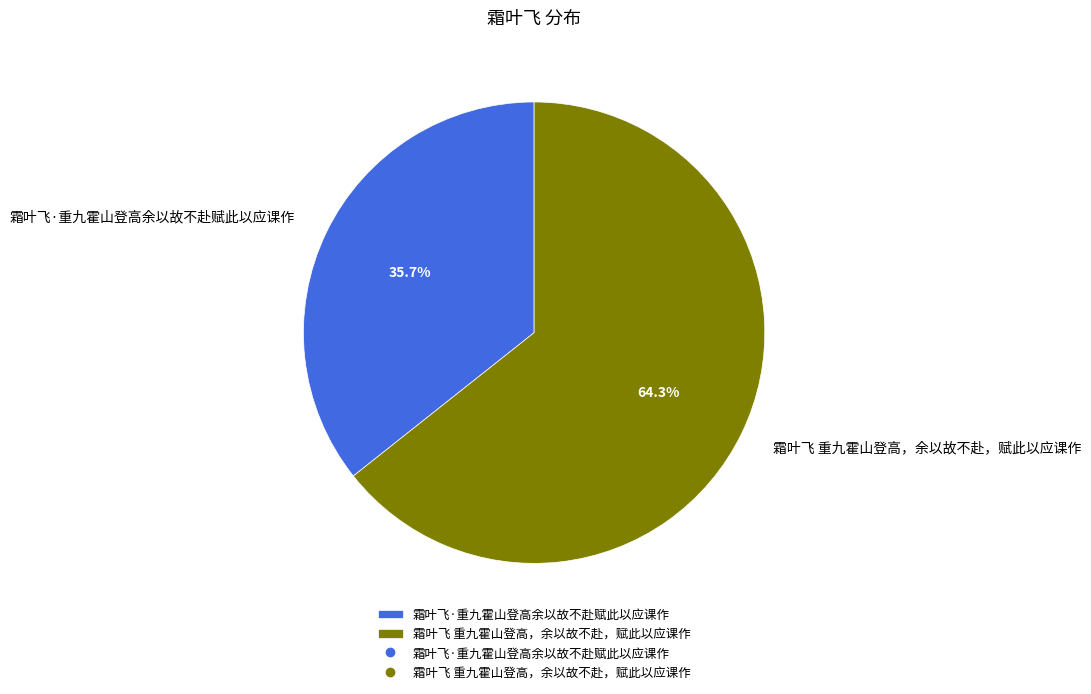

Between 霜叶飞·重九霍山登高余以故不赴赋此以应课作 and 霜叶飞 重九霍山登高，余以故不赴，赋此以应课作, which is larger?

霜叶飞 重九霍山登高，余以故不赴，赋此以应课作